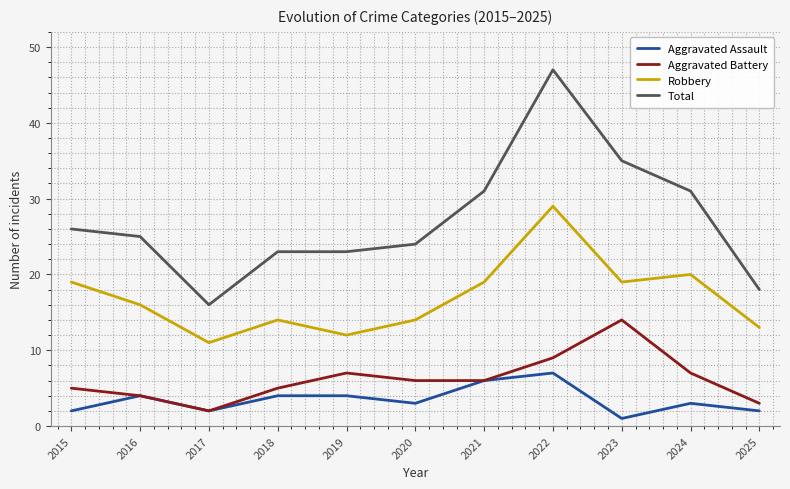

How many interior local peaks does the Robbery series have?

3